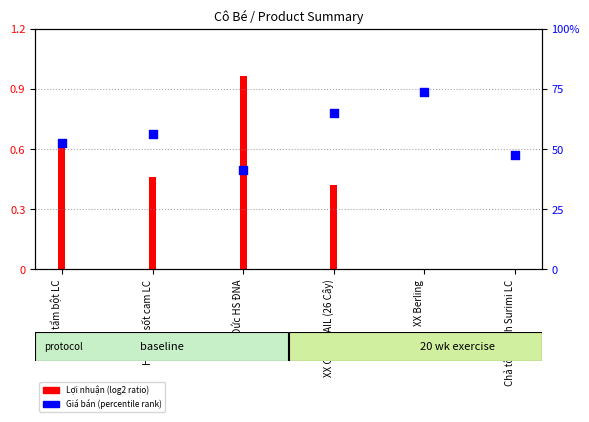

Between Chả tôm hình Surimi LC and XX COCKTAIL (26 Cây), which is larger?

XX COCKTAIL (26 Cây)